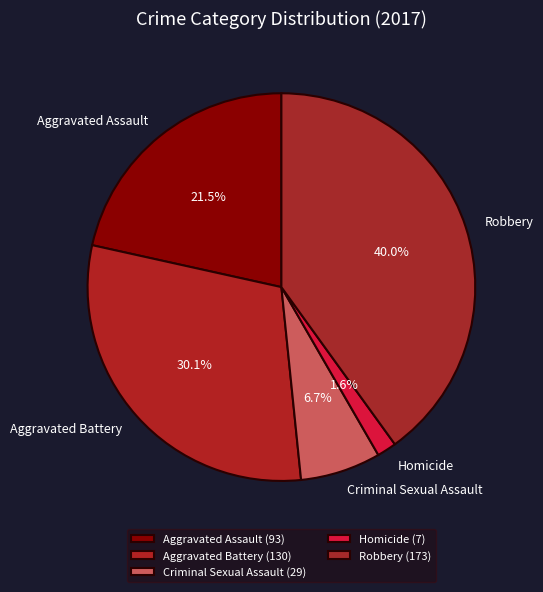

What percentage is the Aggravated Battery slice, to the nearest percent?

30%